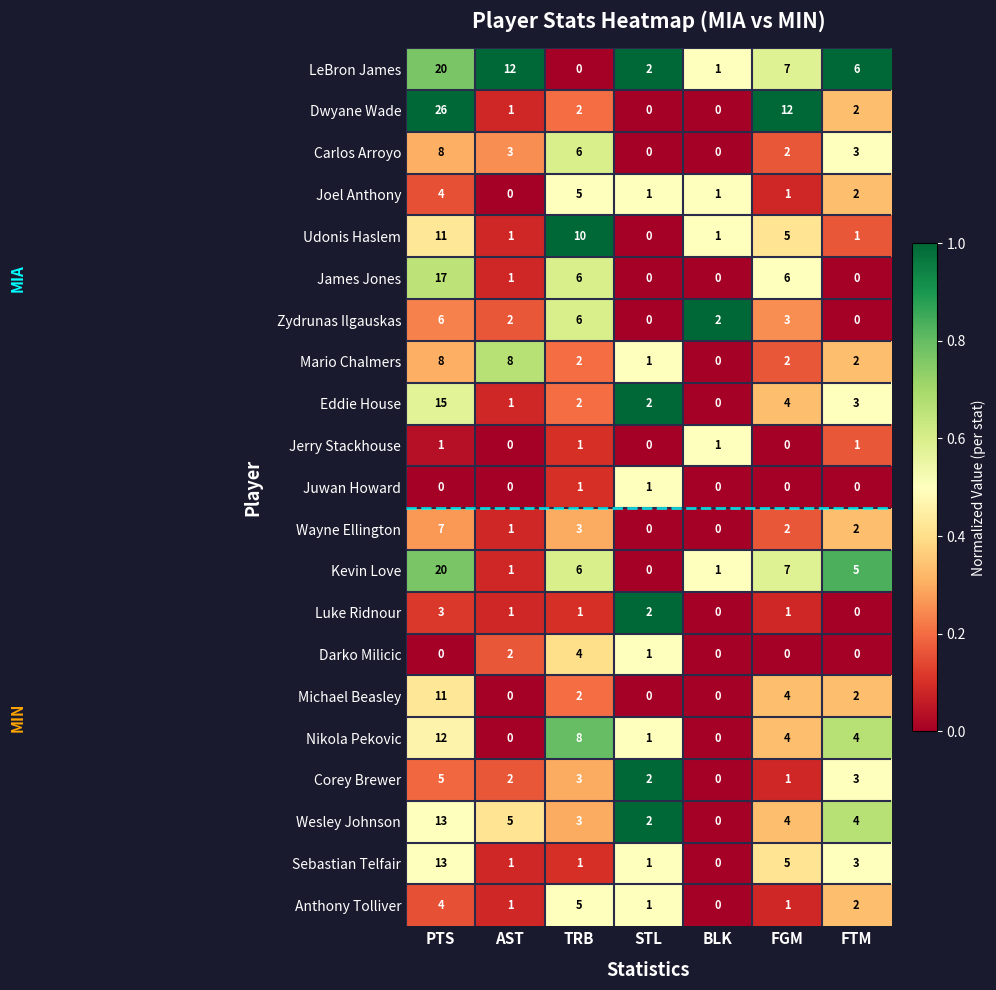

What is the maximum value for Zydrunas Ilgauskas?

6